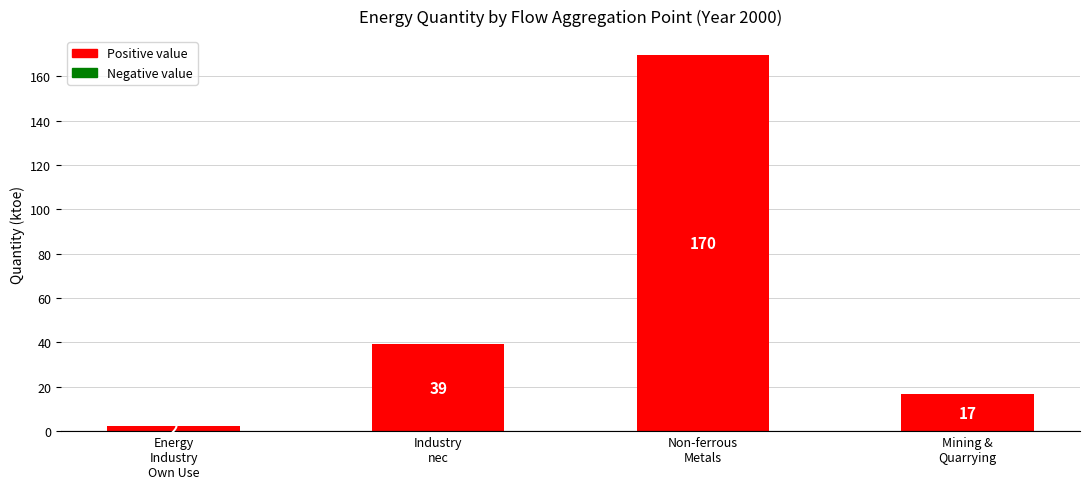

How many bars are there in total?

4